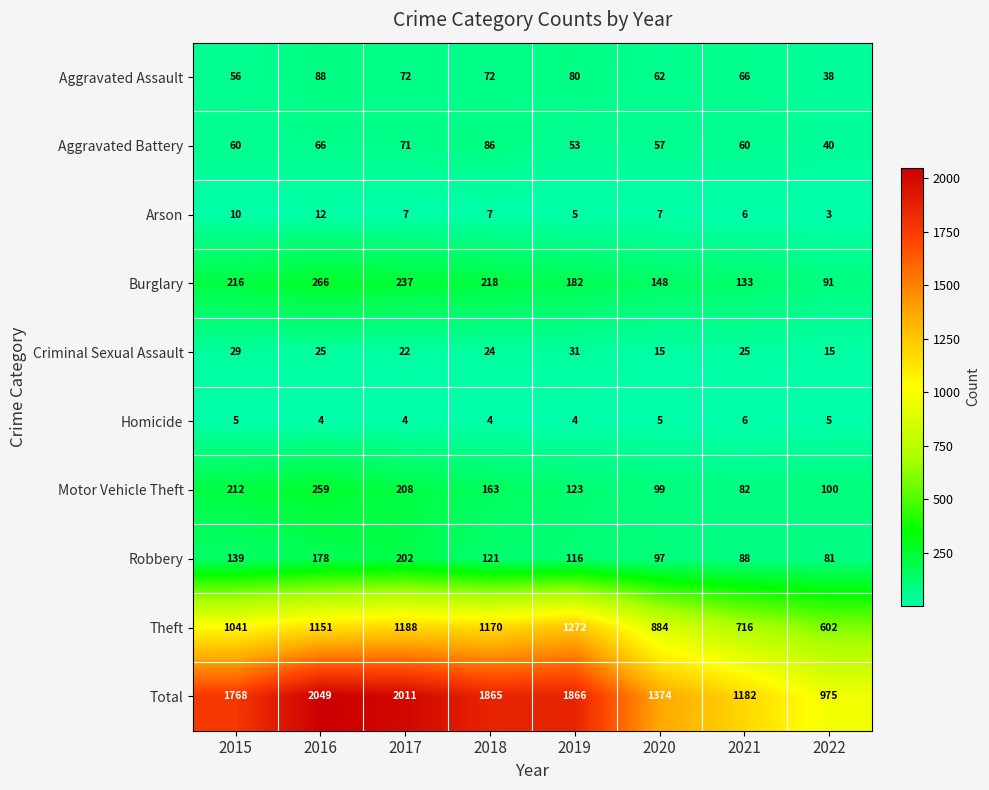

The value of Aggravated Battery at 2016 is 100. True or false?

False